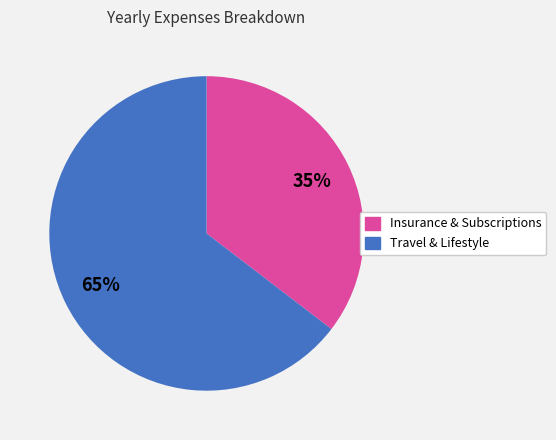

Is the sum of Travel & Lifestyle and Insurance & Subscriptions greater than half?

Yes